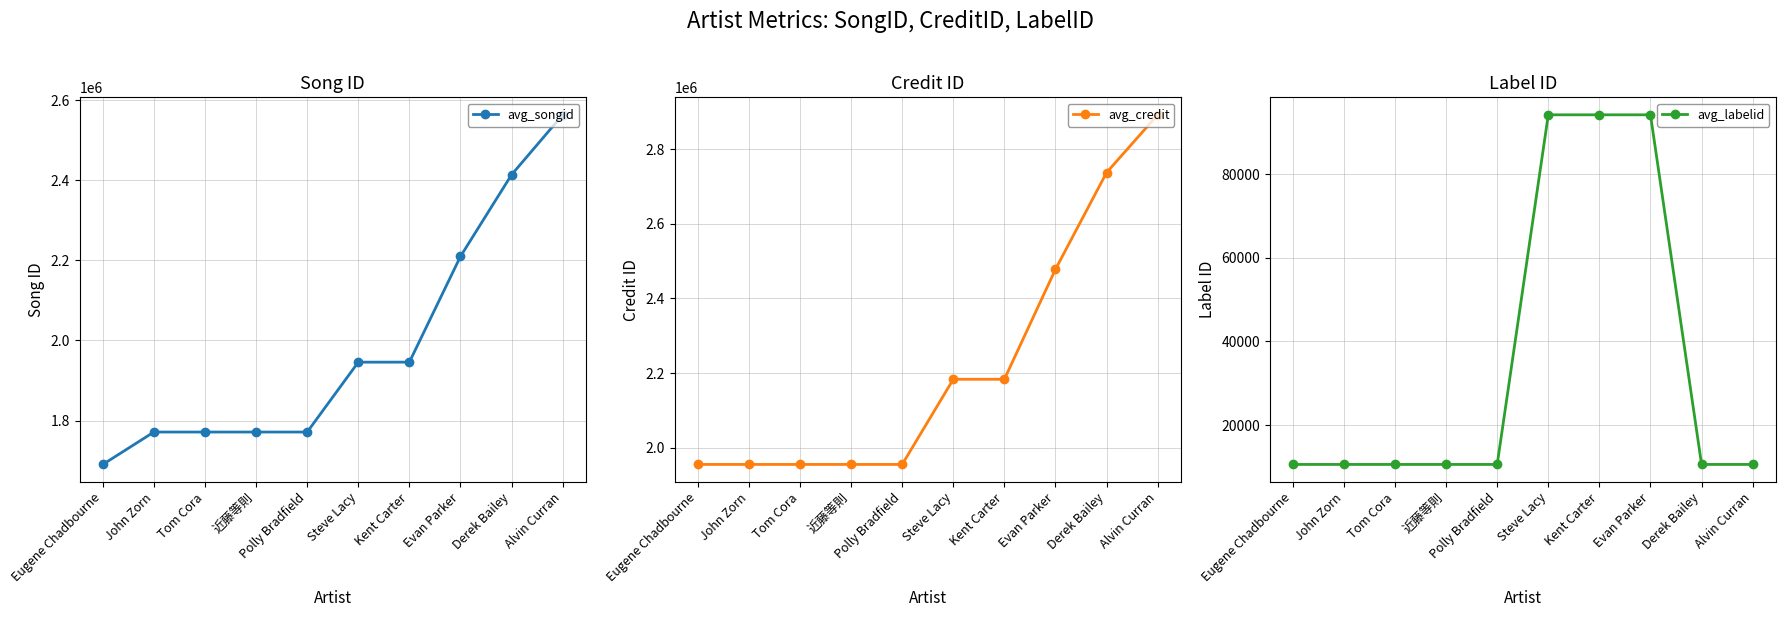

True or false: avg_labelid and avg_credit cross at least once.

False